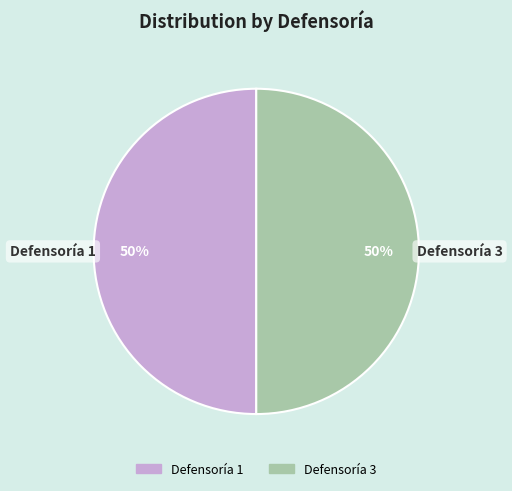

To the nearest percent, what is the average slice percentage?

50%